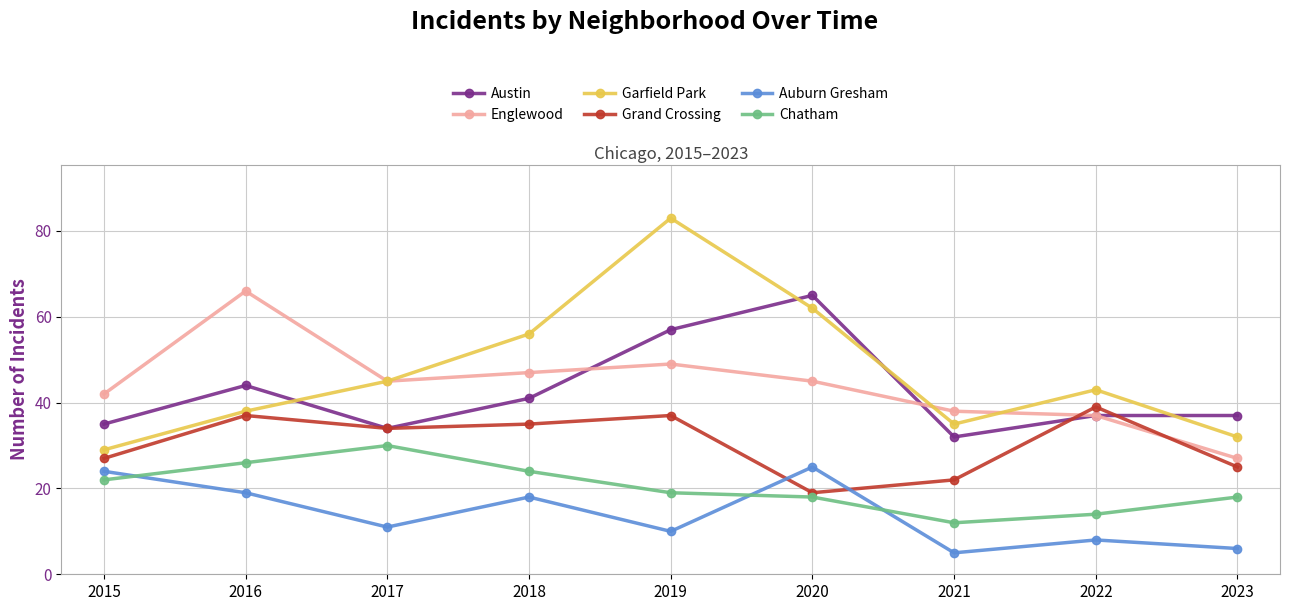

Read the Englewood value at 2023.

27